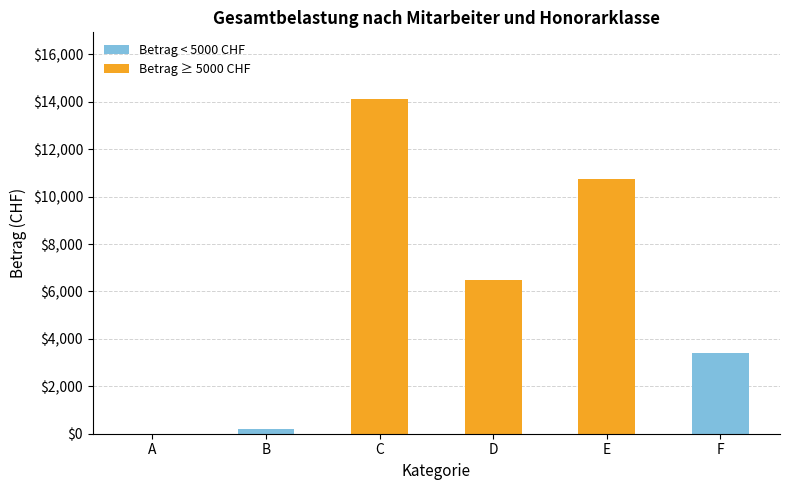

Reading left to right, list all the values displayed in this chart.

0.0	183.0	14107.5	6493.0	10757.0	3400.0